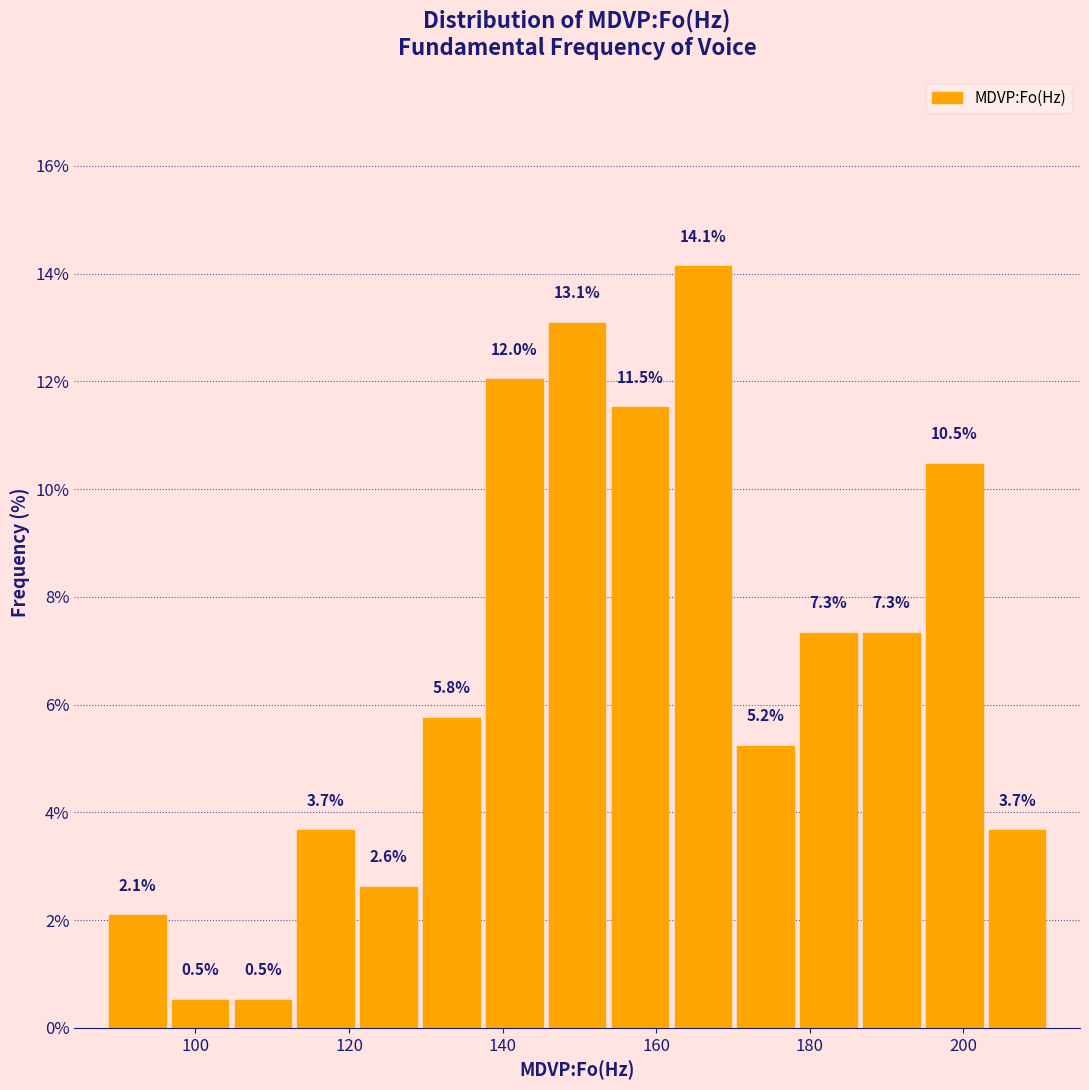

What is the height of the bar covering 154 to 162 on the x-axis? The bar edges are not printed on the chart, so give them approximately, as read against the axis.

11.5